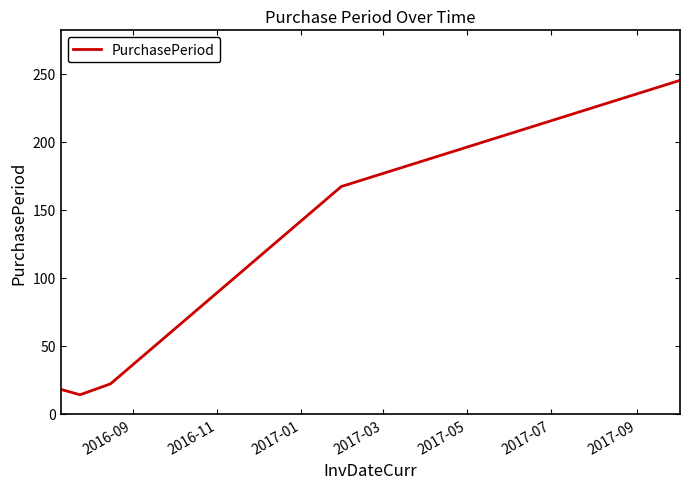

What is the smallest value displayed?

14